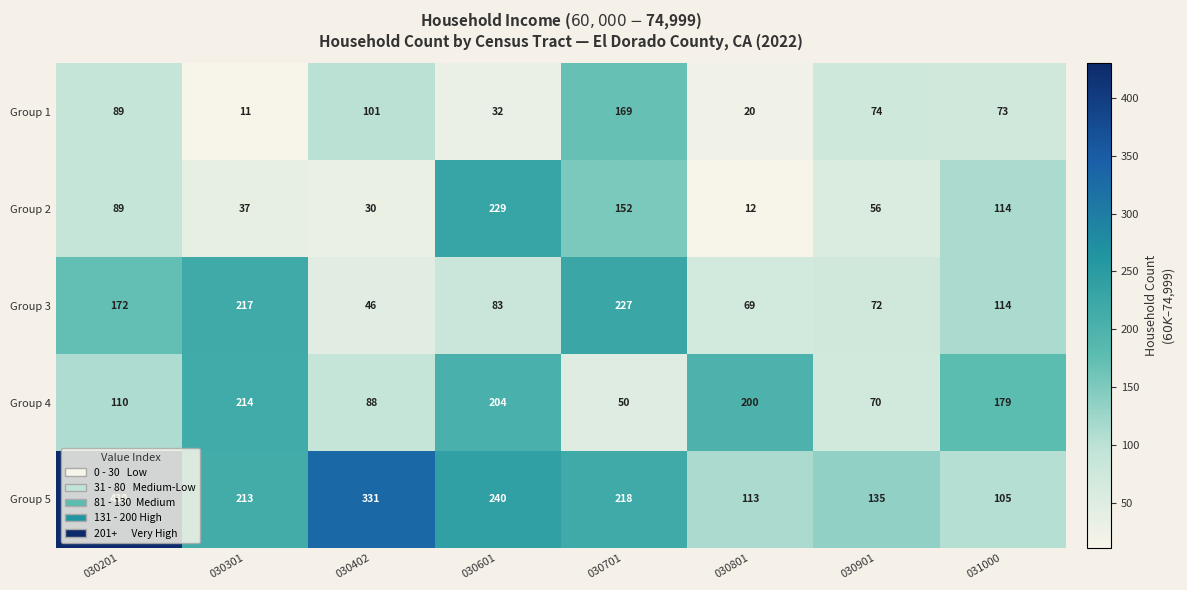

How many data points in Group 1 are less than 74?

4